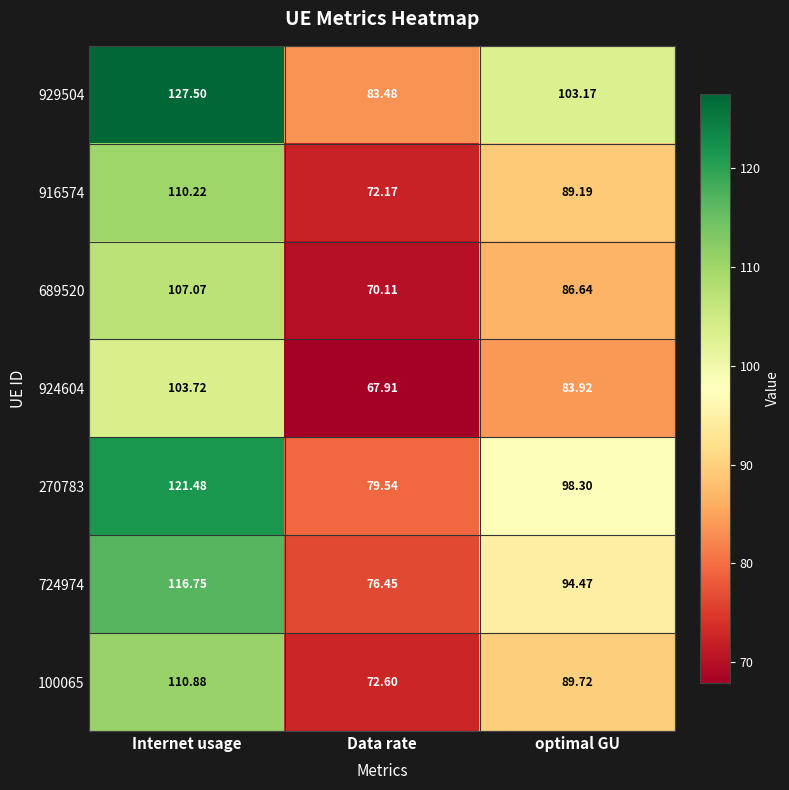

Is the value of 100065 at optimal GU greater than the value of 929504 at Internet usage?

No